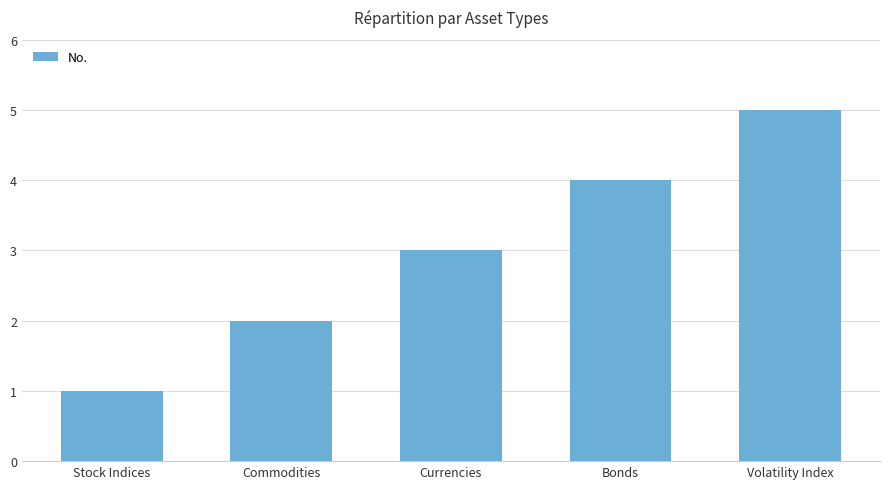

The value at Currencies is 3. True or false?

True